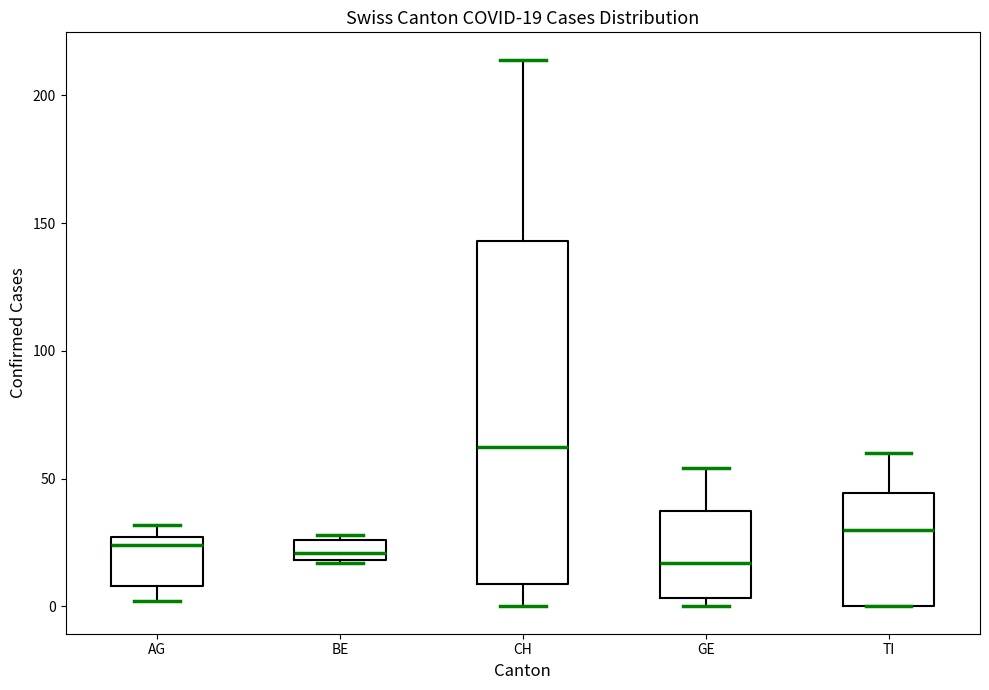

Which box has the highest median line?

CH